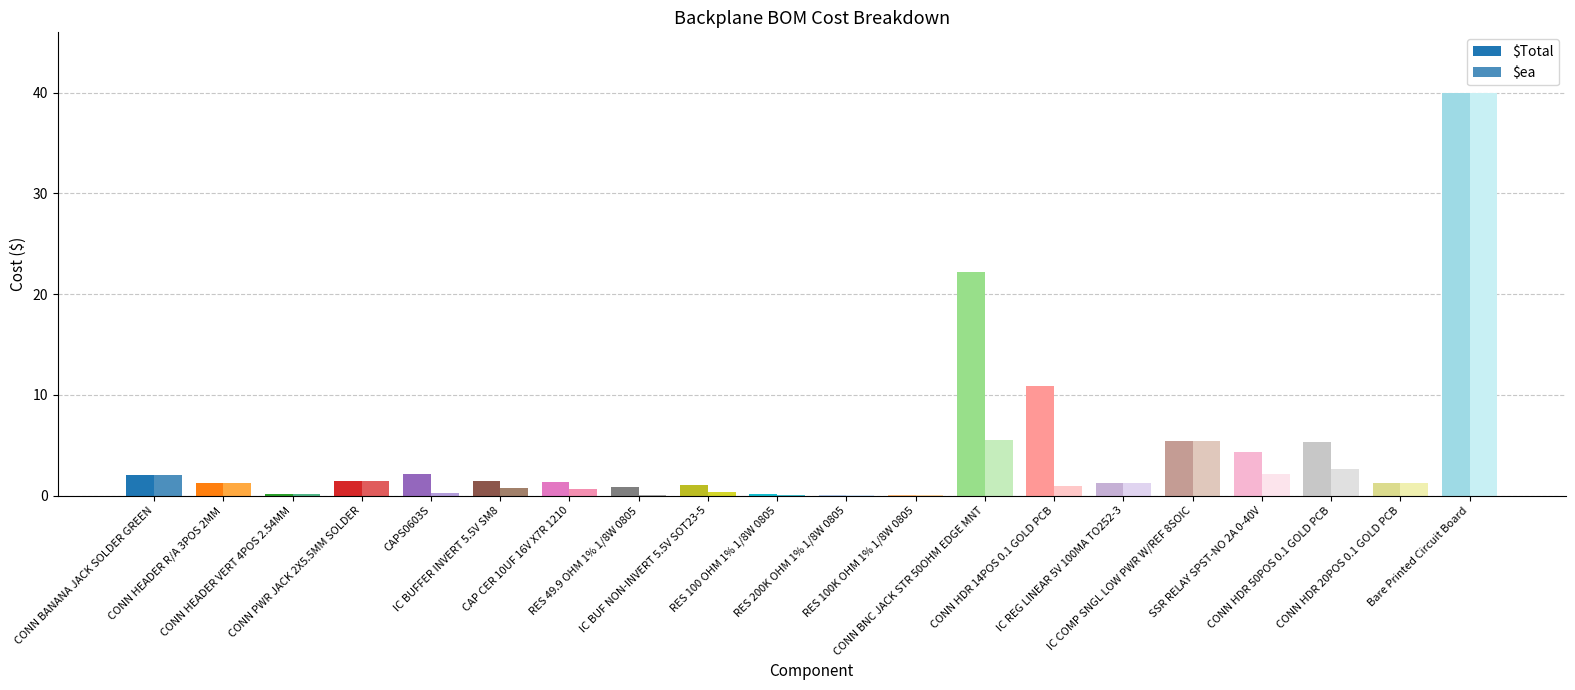

What is the difference between the second highest and minimum values in the $Total series?

22.1